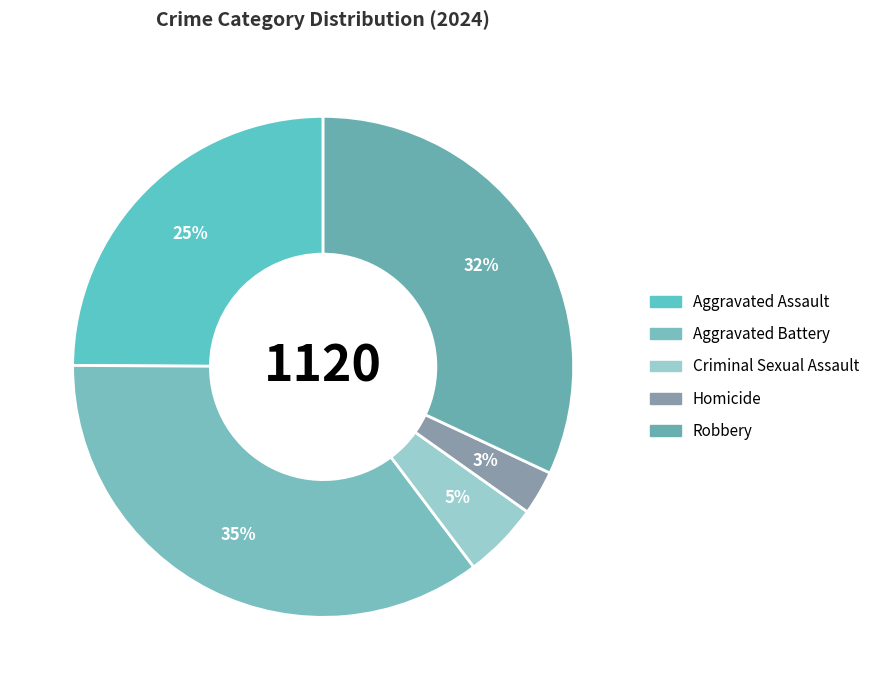

Is there any slice that represents more than half of the pie?

No